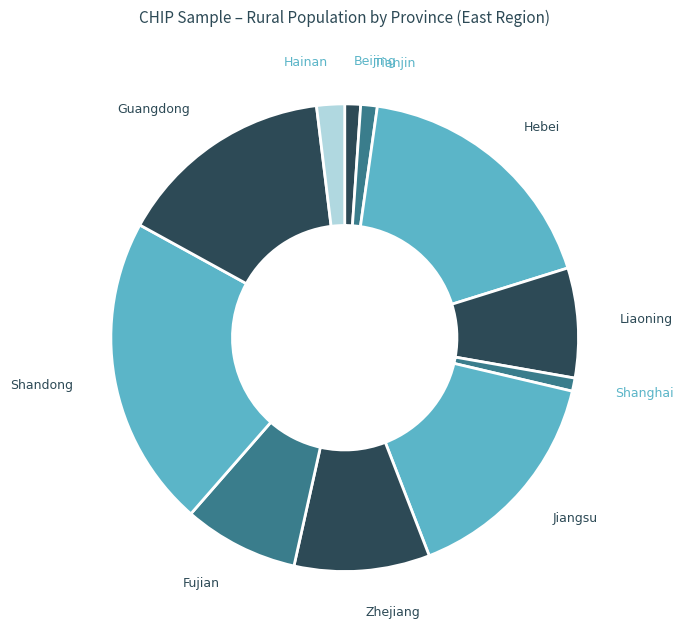

How many segments does this pie chart have?

11